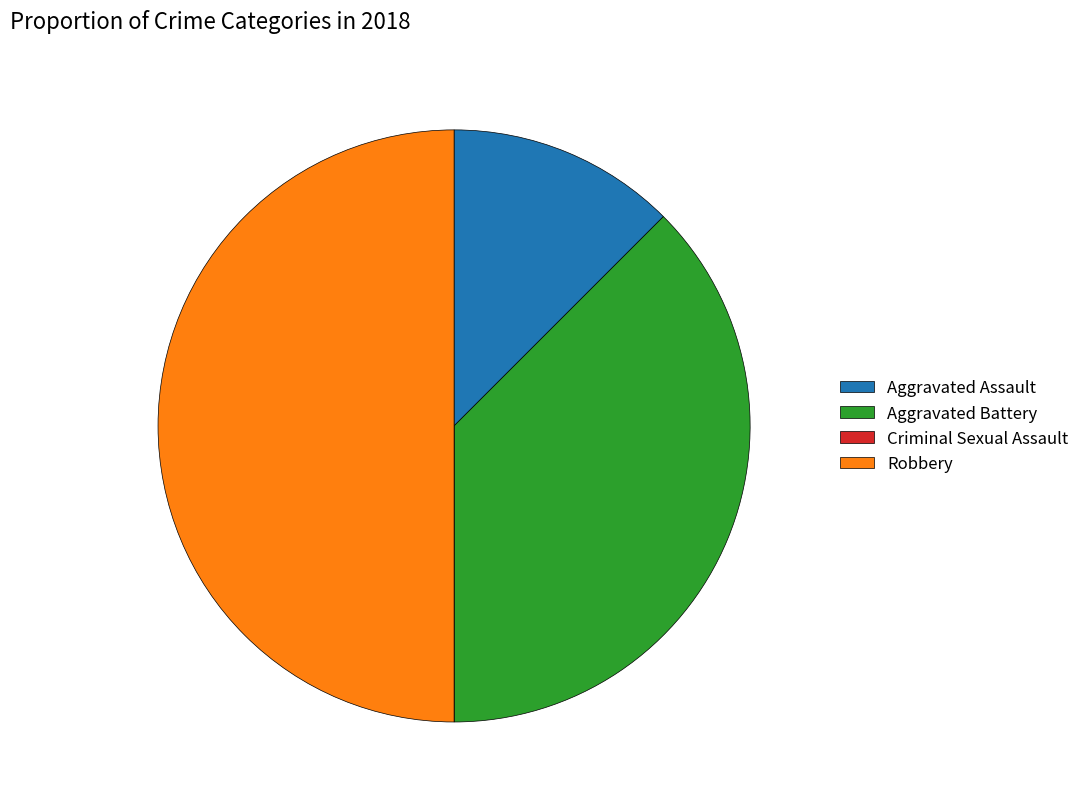

Combined, do Robbery and Aggravated Battery account for over 50%?

Yes